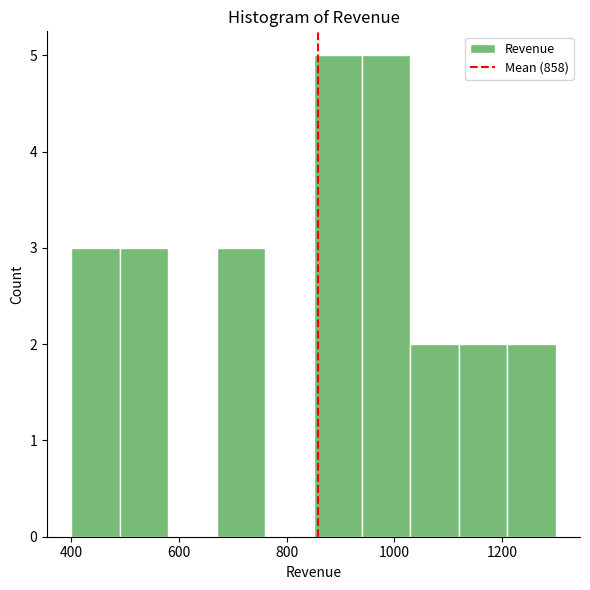

What is the height of the bar covering 850 to 940 on the x-axis? Neither the bar edges nor the heights are printed on the chart, so give them approximately, as read against the axes.

5